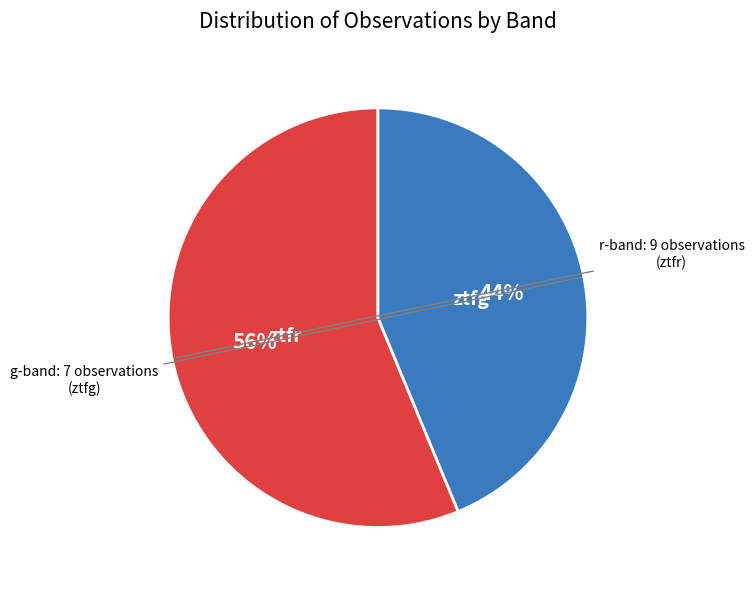

To the nearest percent, what is the average slice percentage?

50%